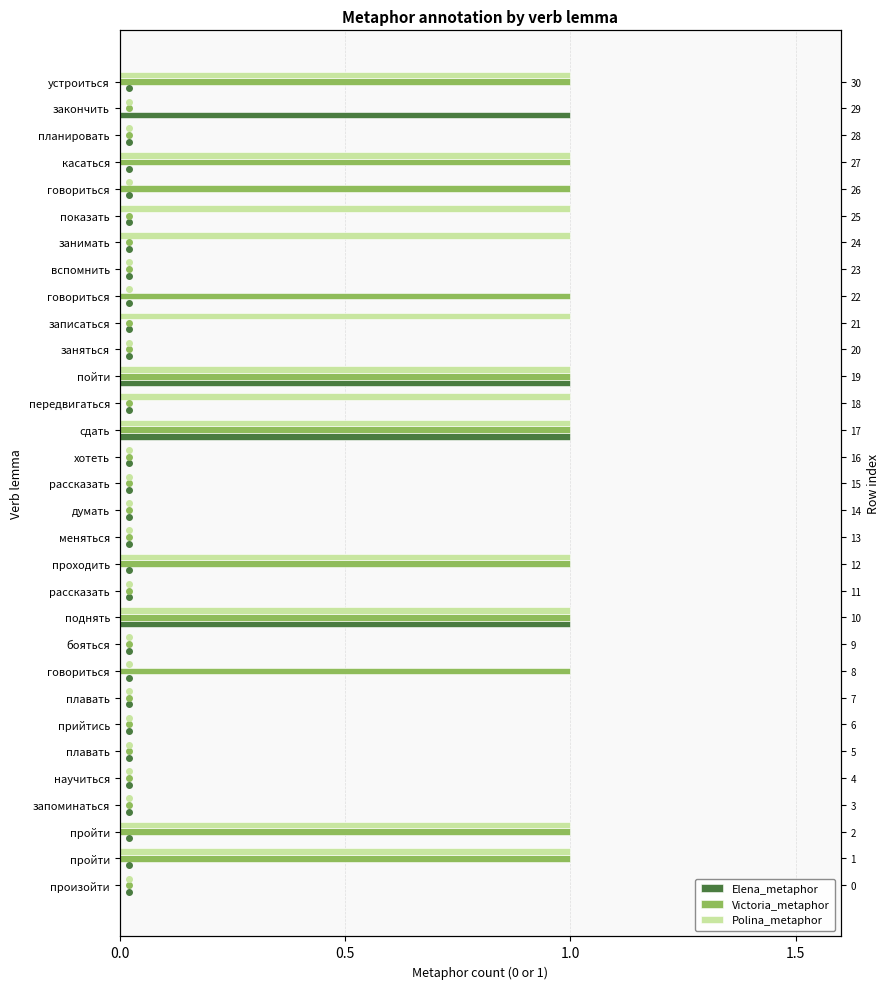

Count the Victoria_metaphor values in the range 0 to 1.

31